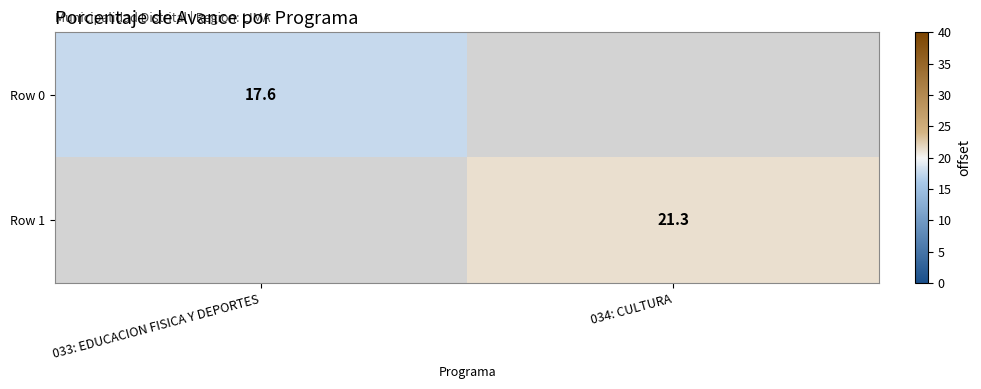

True or false: Row 1 has a value of 35.4 at 034: CULTURA.

False